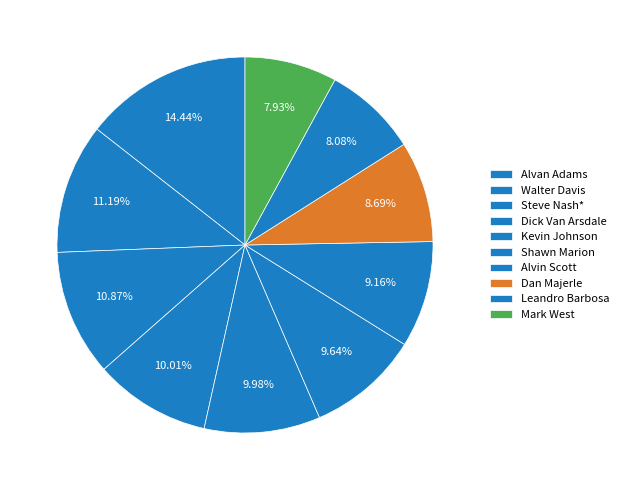

To the nearest percent, what is the combined percentage of Dick Van Arsdale and Alvin Scott?

19%